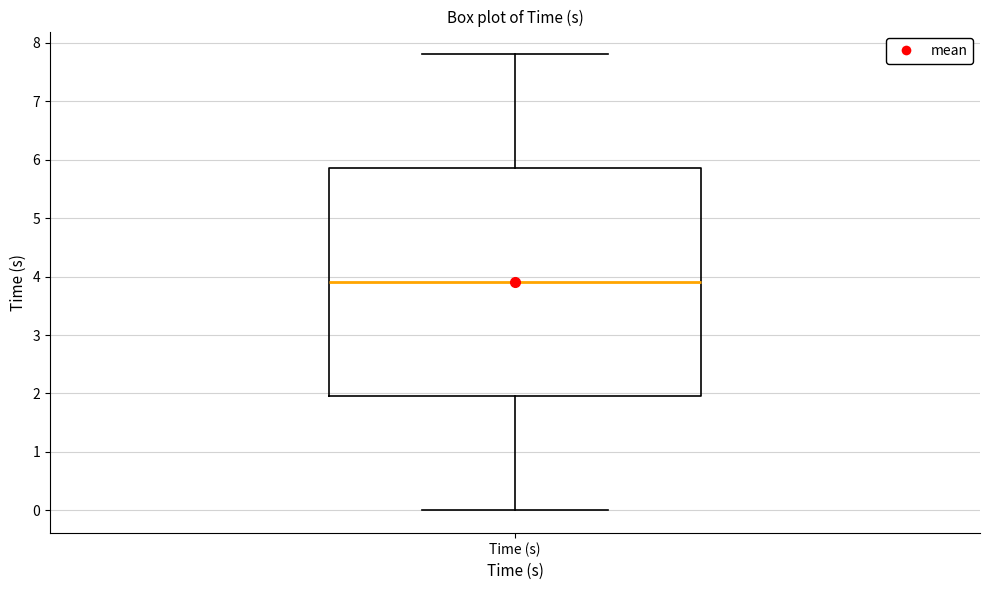

Read this box plot against the y-axis: the position of the median line, the range covered by the box, and the ends of both whiskers. The values are not printed on the chart, so give them approximately, as read against the axis.

median 3.9, box 2.0 to 5.9, whiskers 0.0 to 7.8